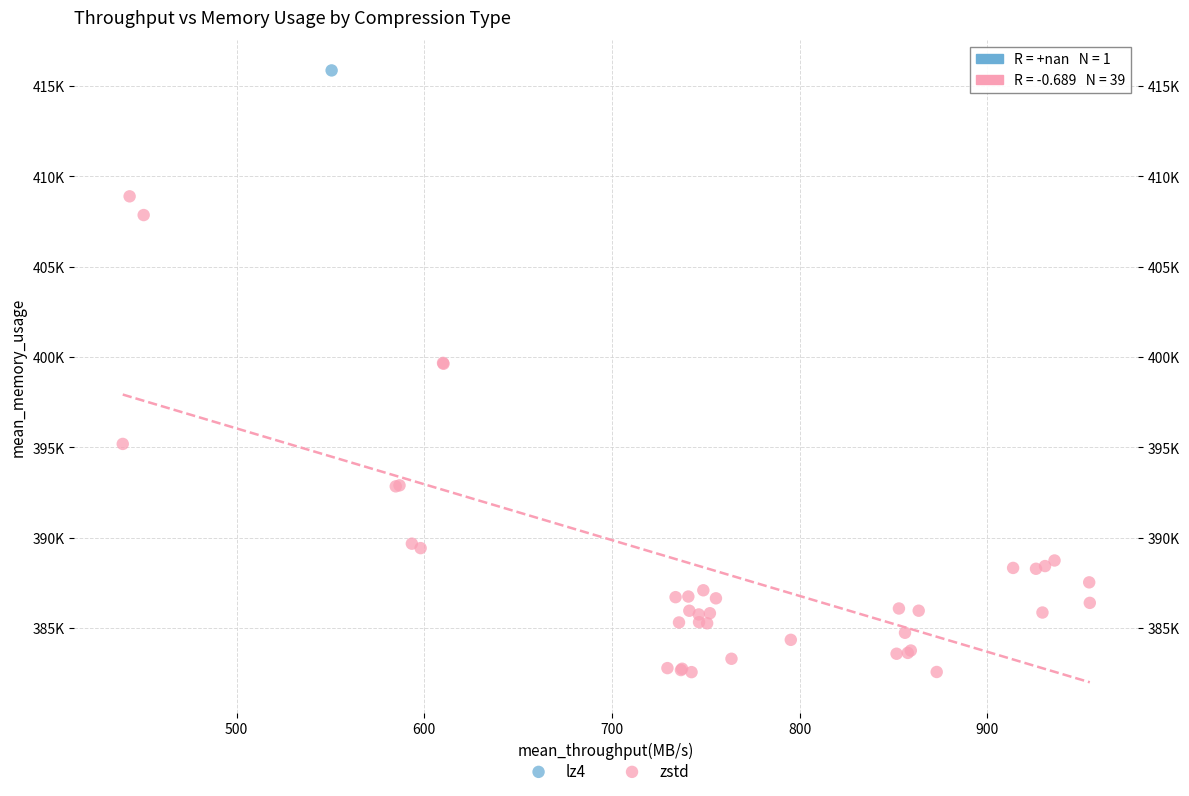

What are all the series names shown in the legend?

lz4, zstd